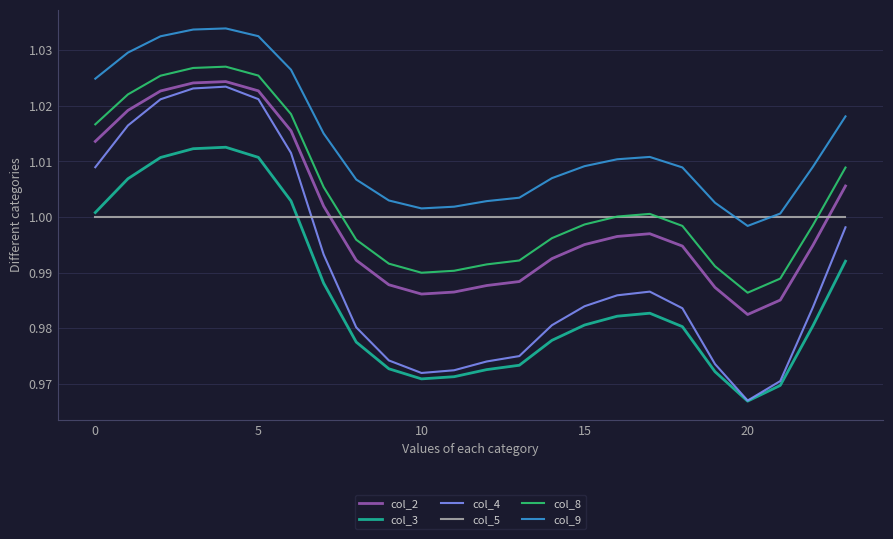

Which series has the largest total across all categories?

col_9